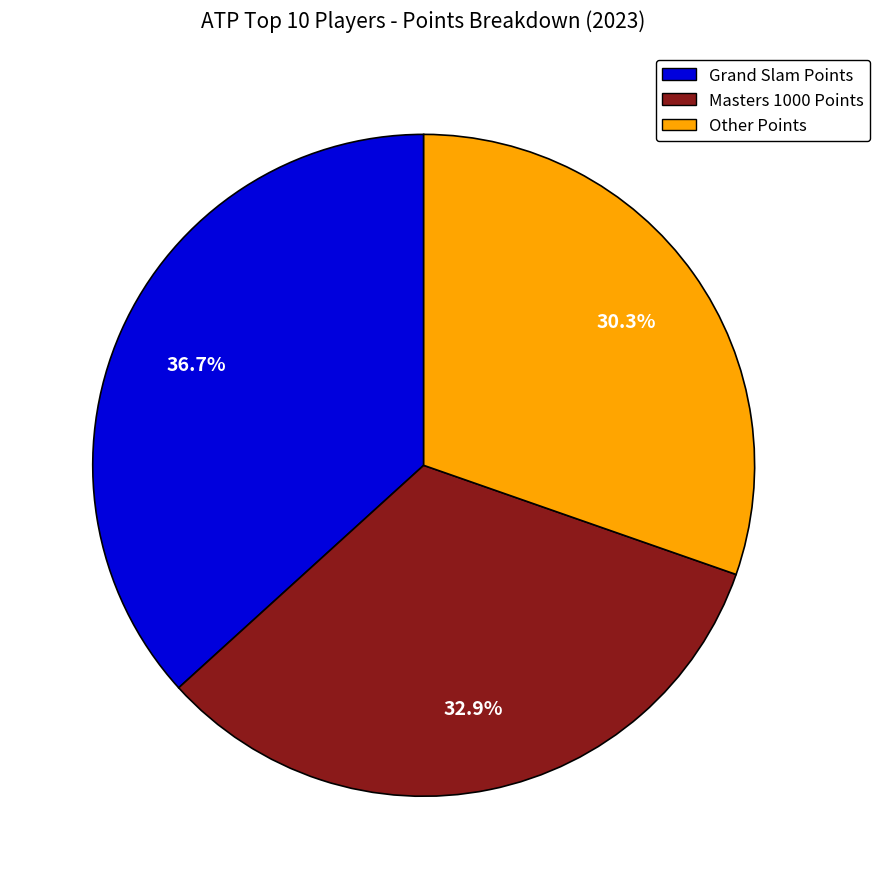

Is there a majority slice in this chart?

No